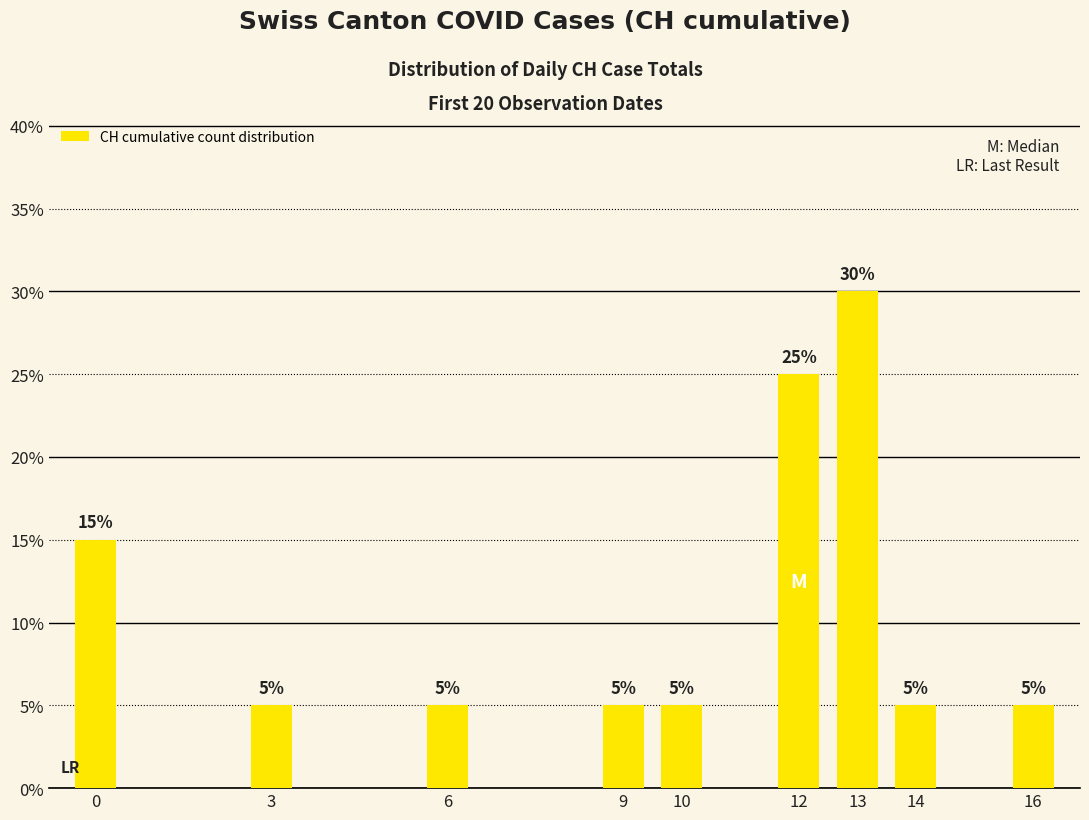

What is the change in value from 6 to 12?

+0.2